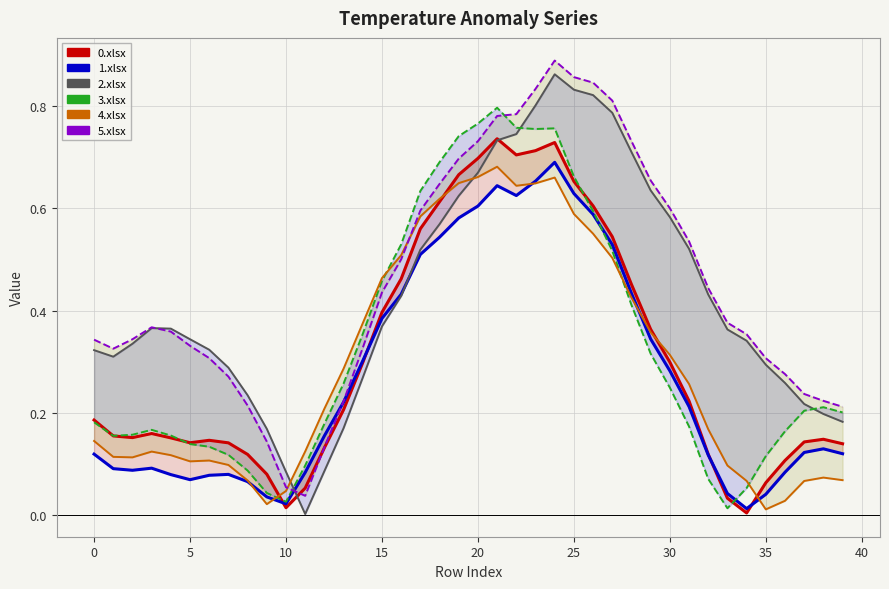

What is the sum of all 3.xlsx values?

13.1